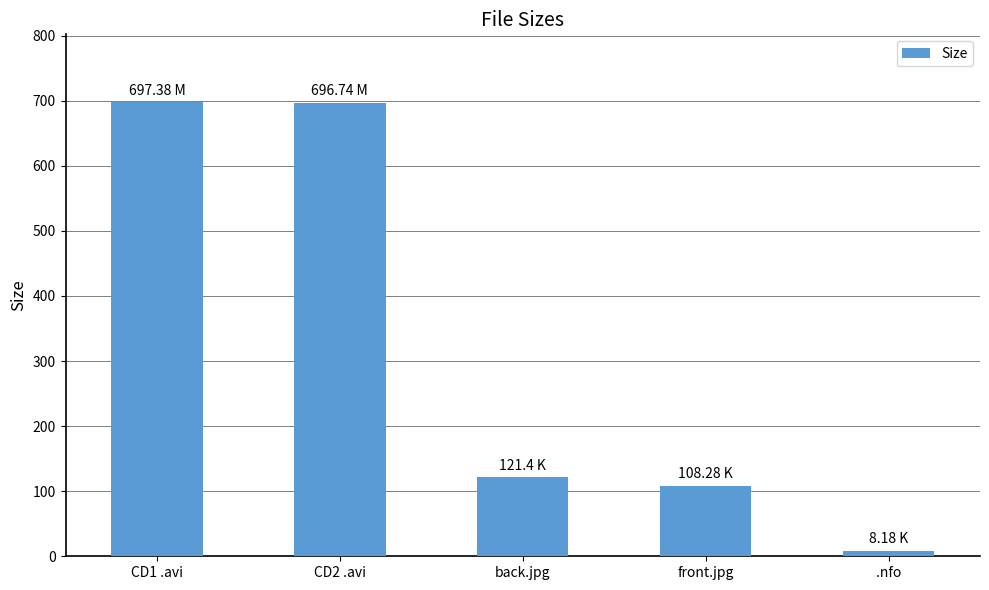

What is the difference between the values at CD1 .avi and front.jpg?

589.1